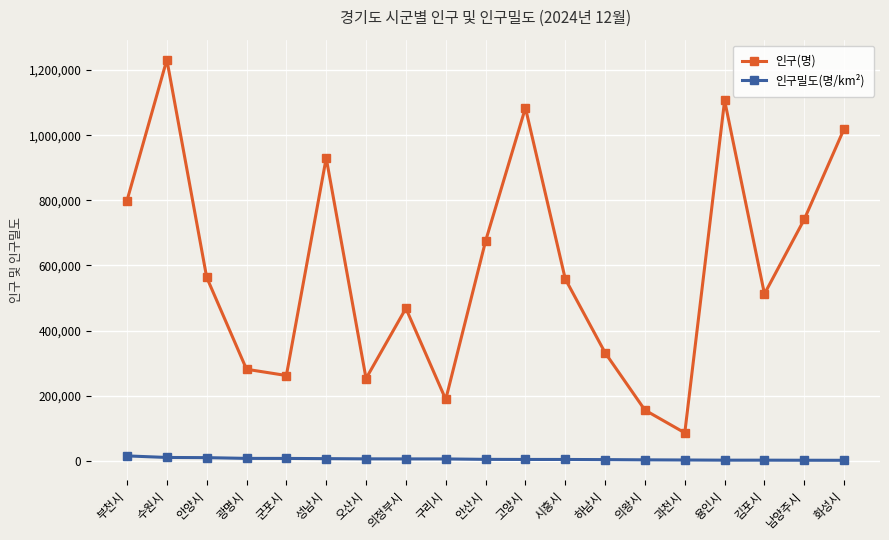

What position from the left is 안산시?

10